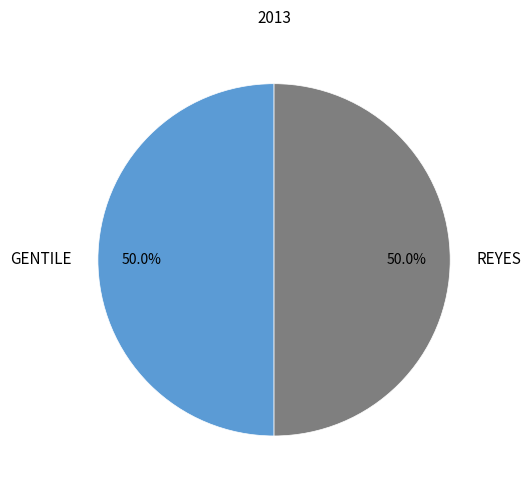

What percentage is NOT represented by GENTILE?

50.0%